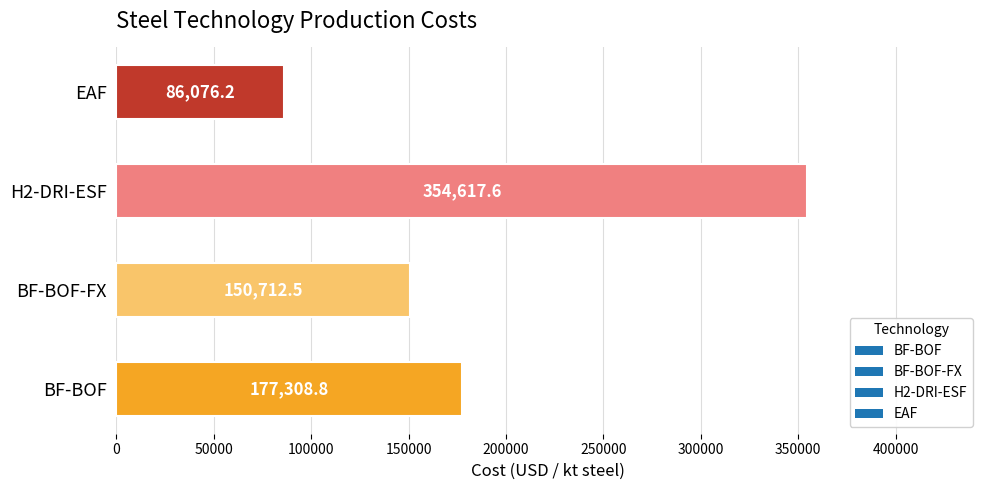

Rank the categories by value from lowest to highest.

EAF, BF-BOF-FX, BF-BOF, H2-DRI-ESF